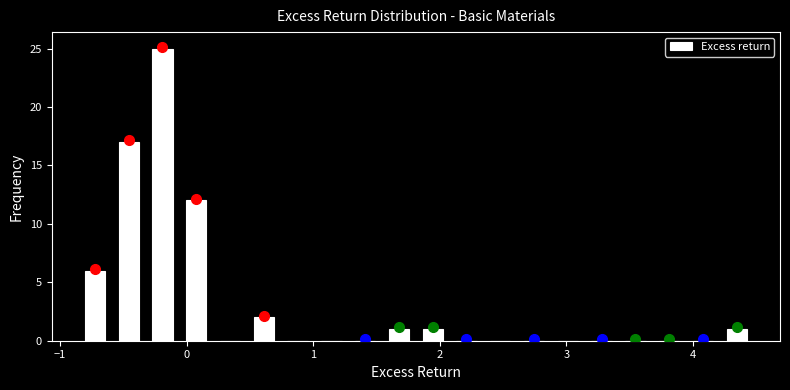

Read against the x-axis, roughly where is the centre of the tallest bar?

-0.2